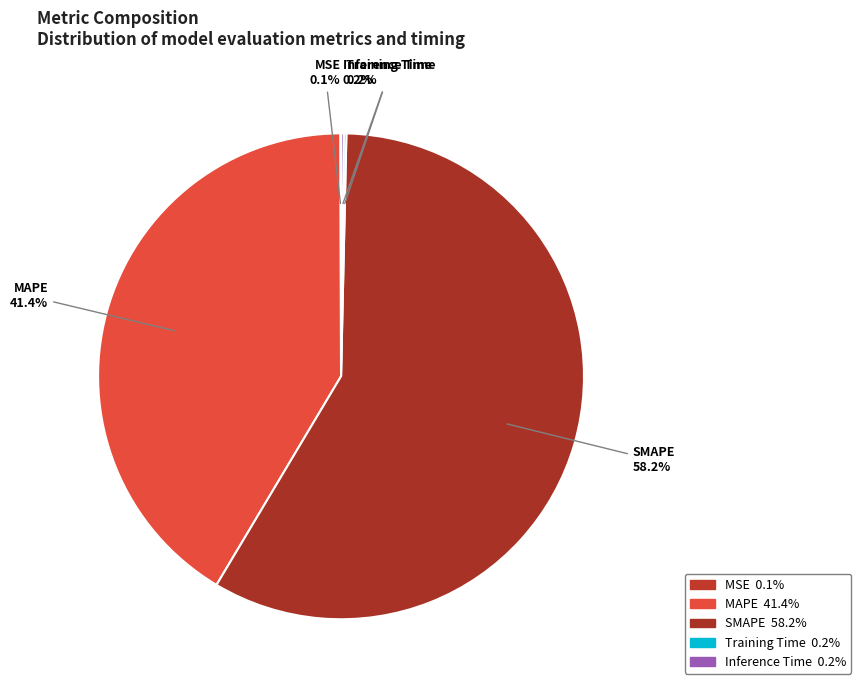

Which category has the biggest portion of the pie?

SMAPE